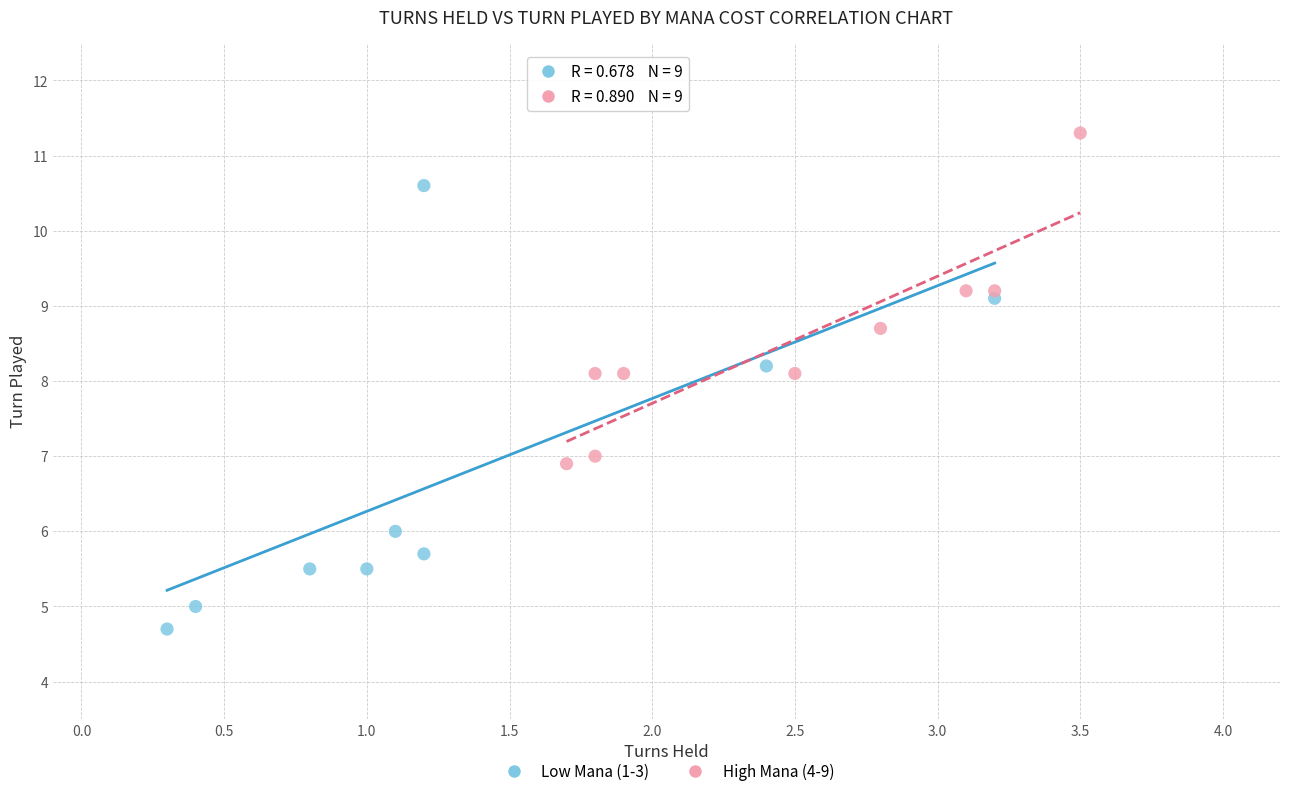

Which series has the largest Y range (max minus min)?

Low Mana (1-3)